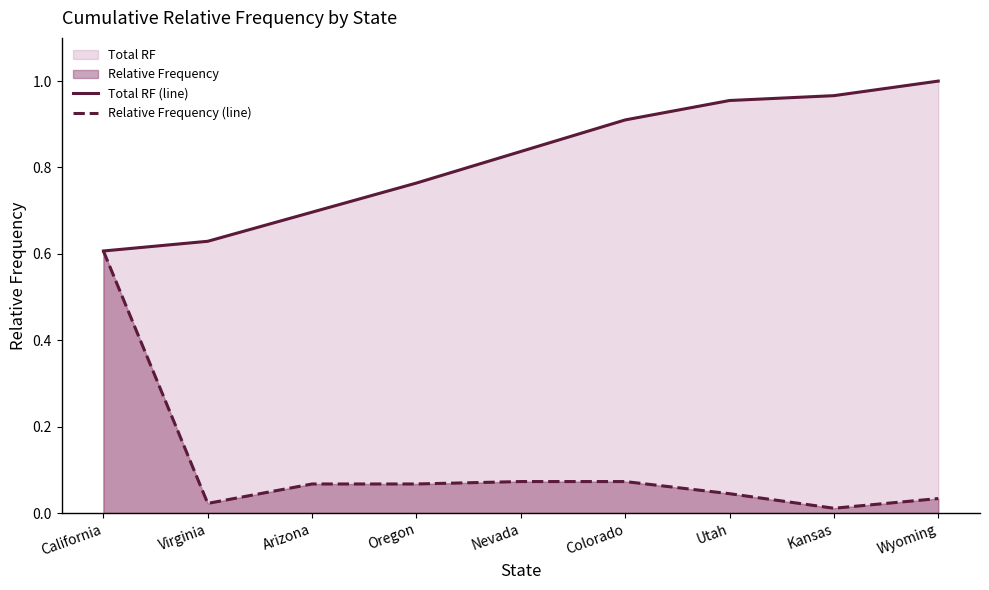

Is it true that Relative Frequency (line) equals 0.0 at Wyoming?

True